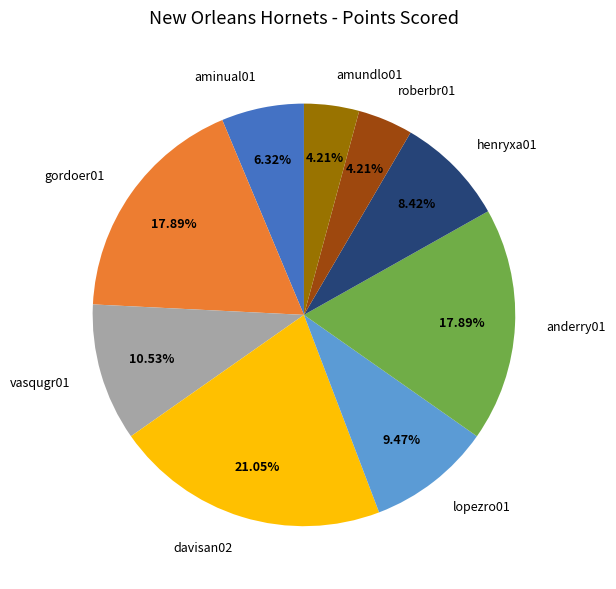

Does amundlo01 account for over 50% of the chart?

No